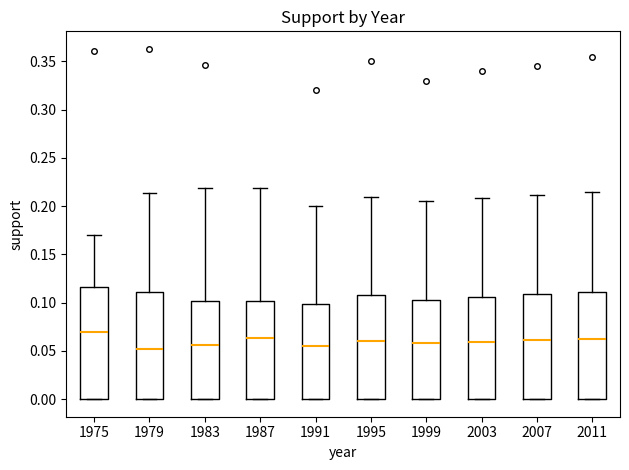

Where does the upper whisker of the box at x = 1999 end on the y-axis? The values are not printed on the chart, so give them approximately, as read against the axis.

0.205